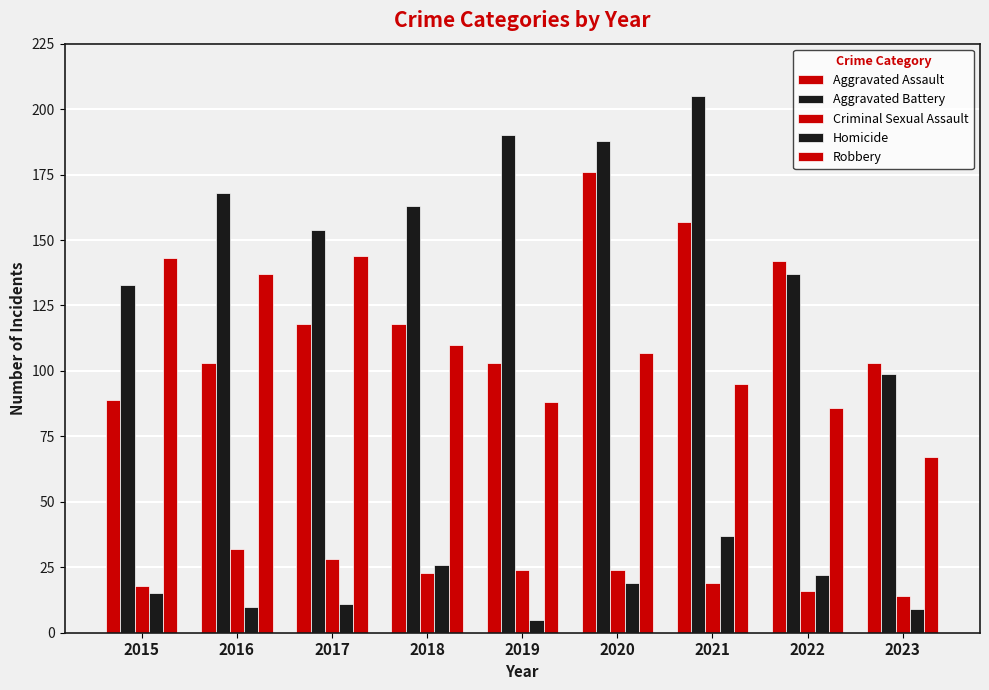

What is the spread (max minus min) of values at 2019?

185